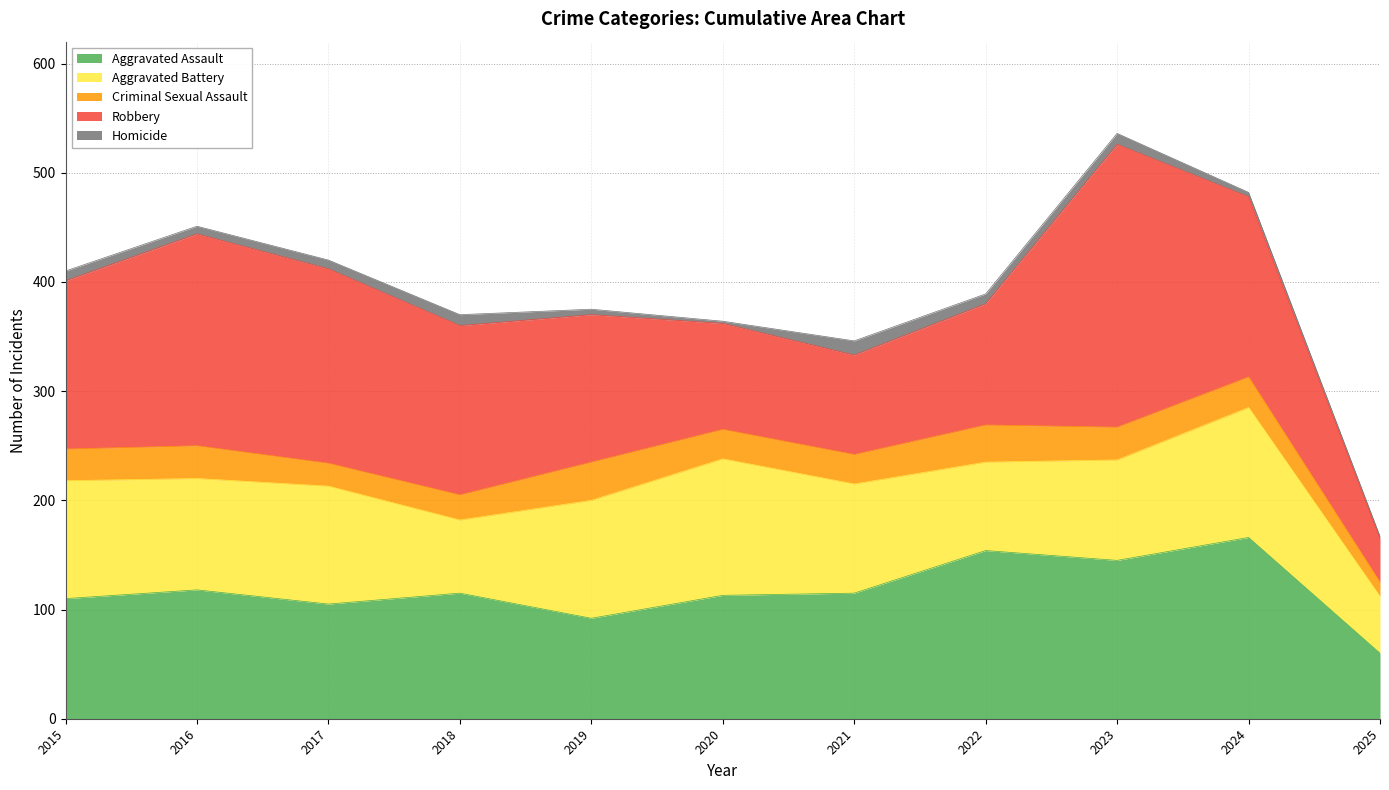

What is the average value of the Robbery series?

144